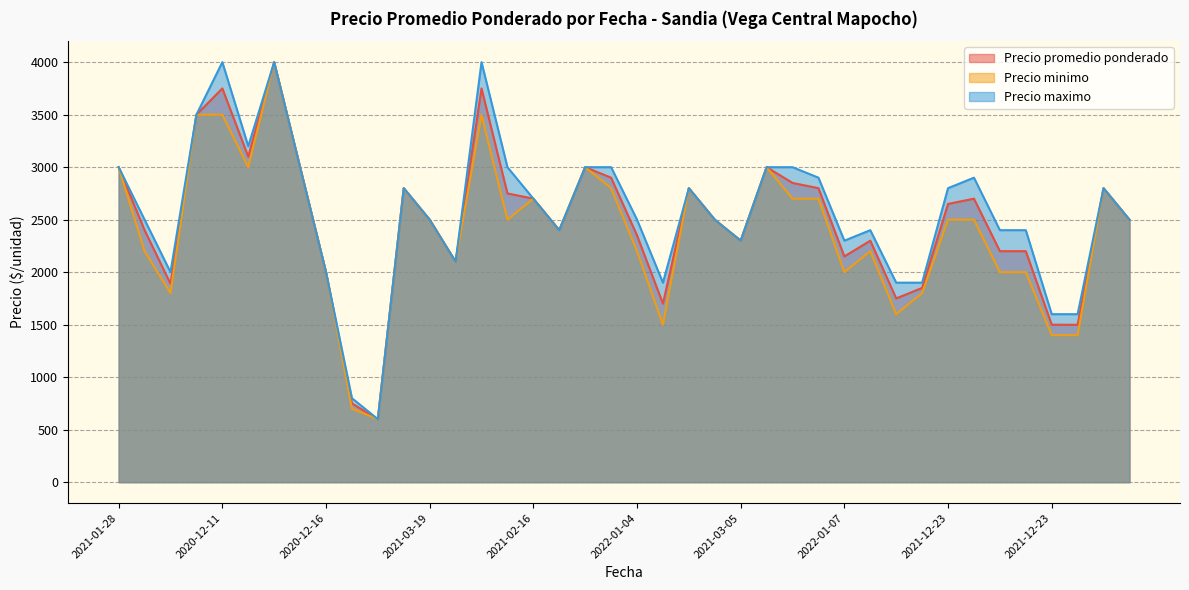

True or false: Precio promedio ponderado and Precio minimo intersect in this chart.

False